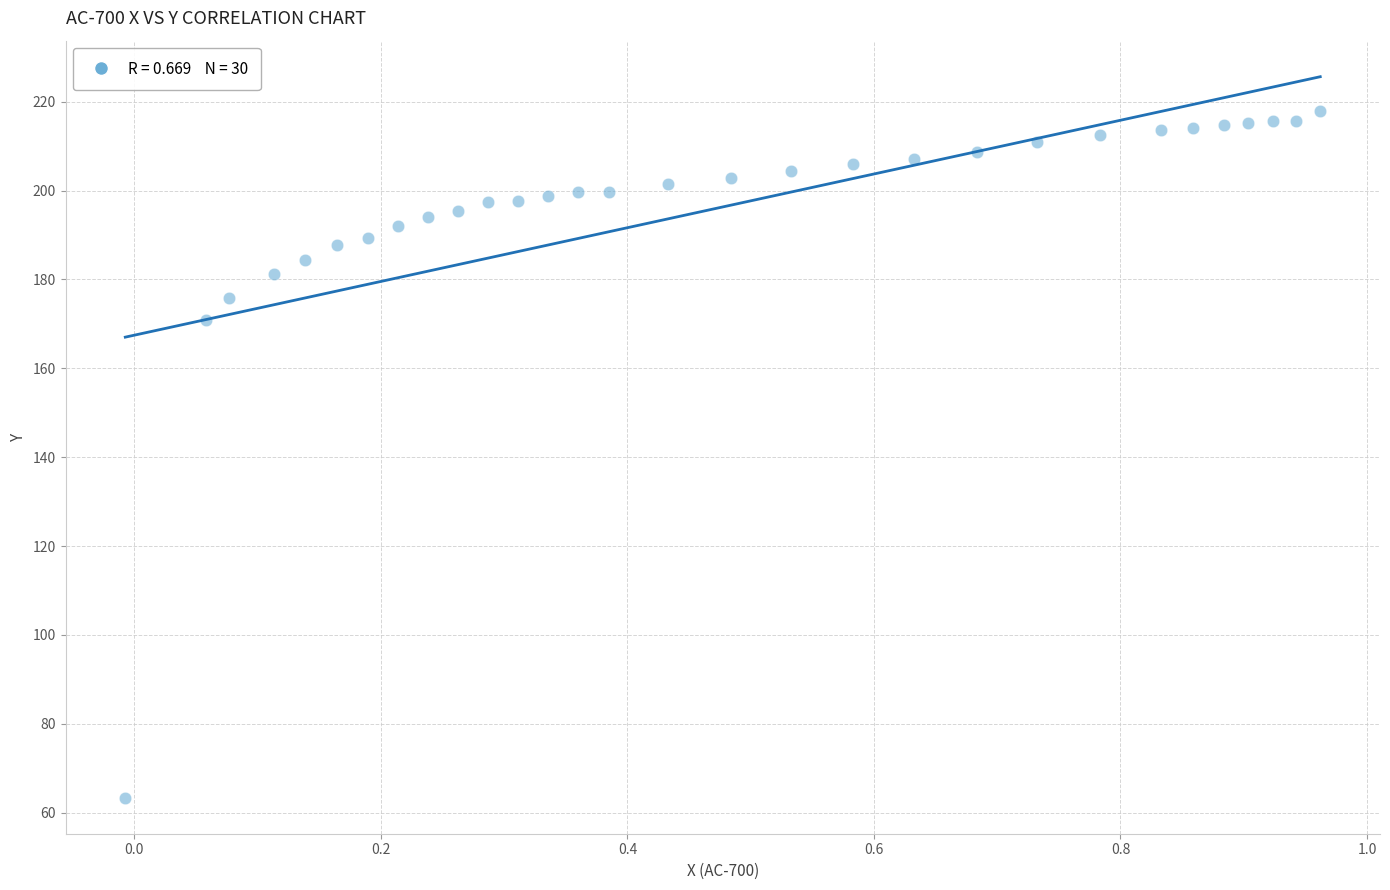

What Y value in the scatter plot is closest to 140?

171.0